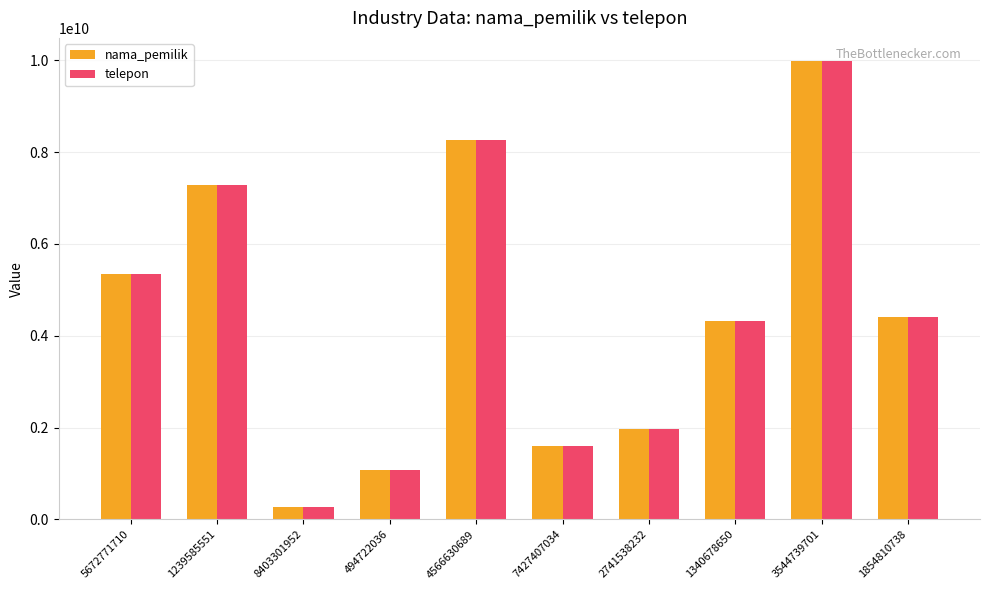

How many distinct data groups are displayed?

2